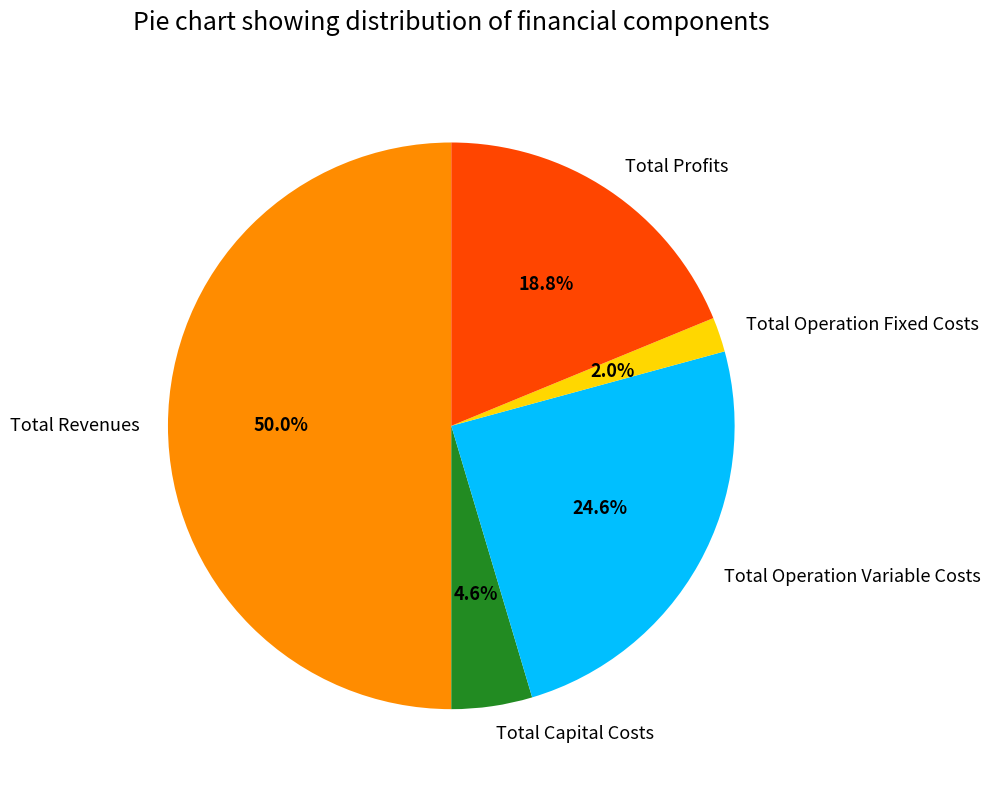

Does Total Profits represent more than half of the total?

No